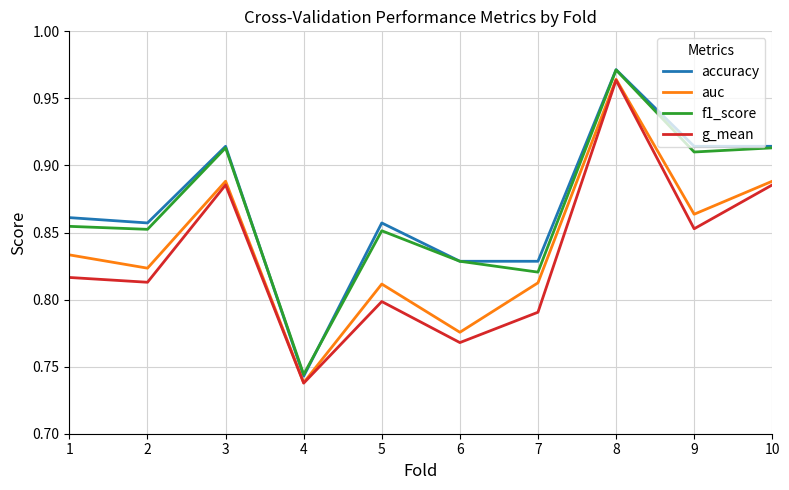

What is the difference between the second highest and minimum values in the accuracy series?

0.2